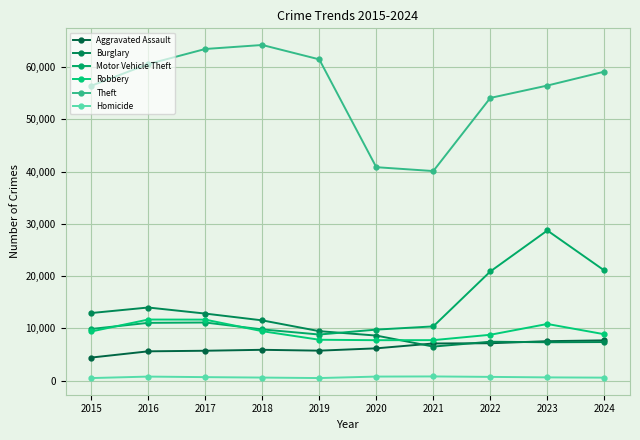

What are all the series names shown in the legend?

Aggravated Assault, Burglary, Motor Vehicle Theft, Robbery, Theft, Homicide